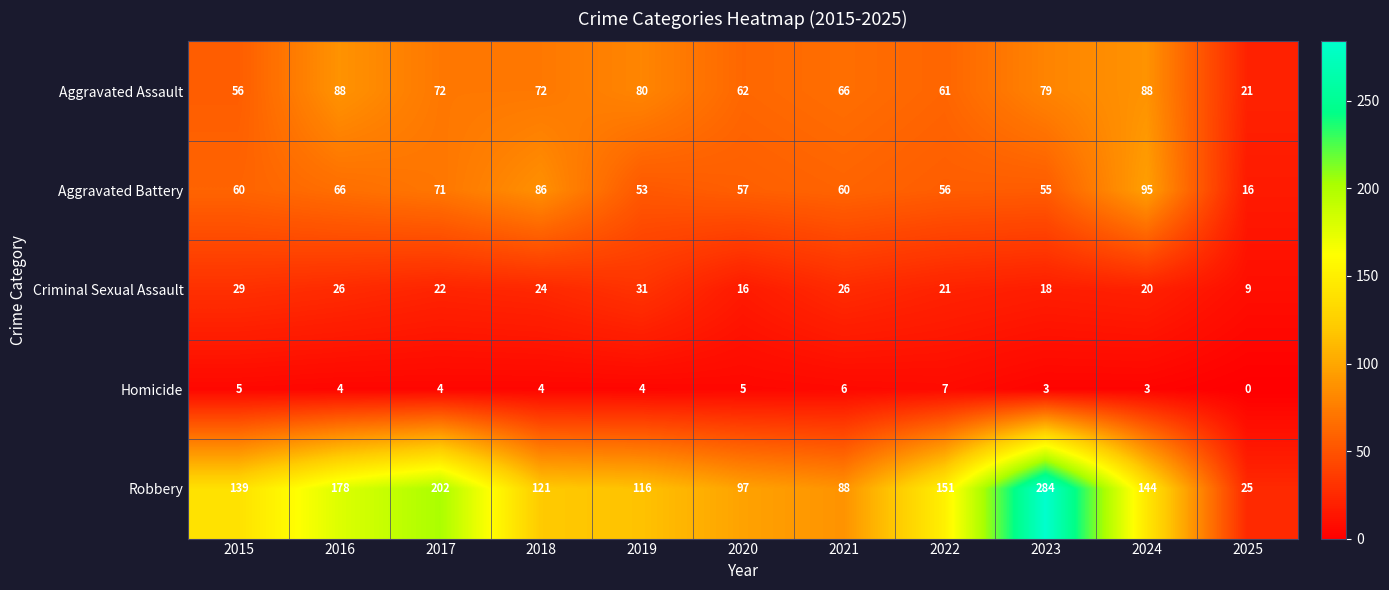

Which series has the largest range (max minus min)?

Robbery